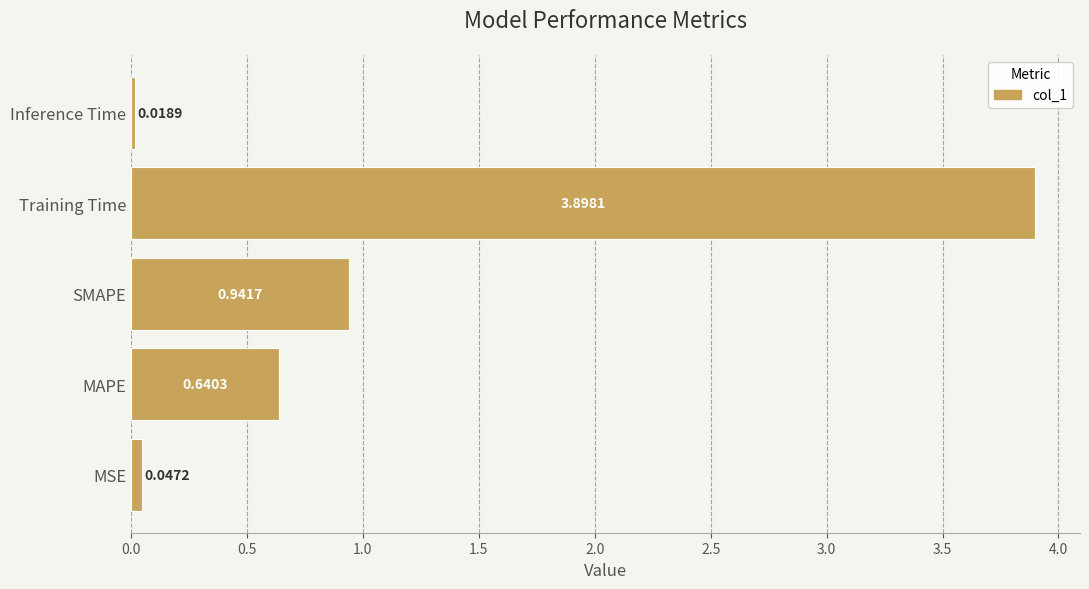

What is the change in value from MAPE to Inference Time?

-0.6